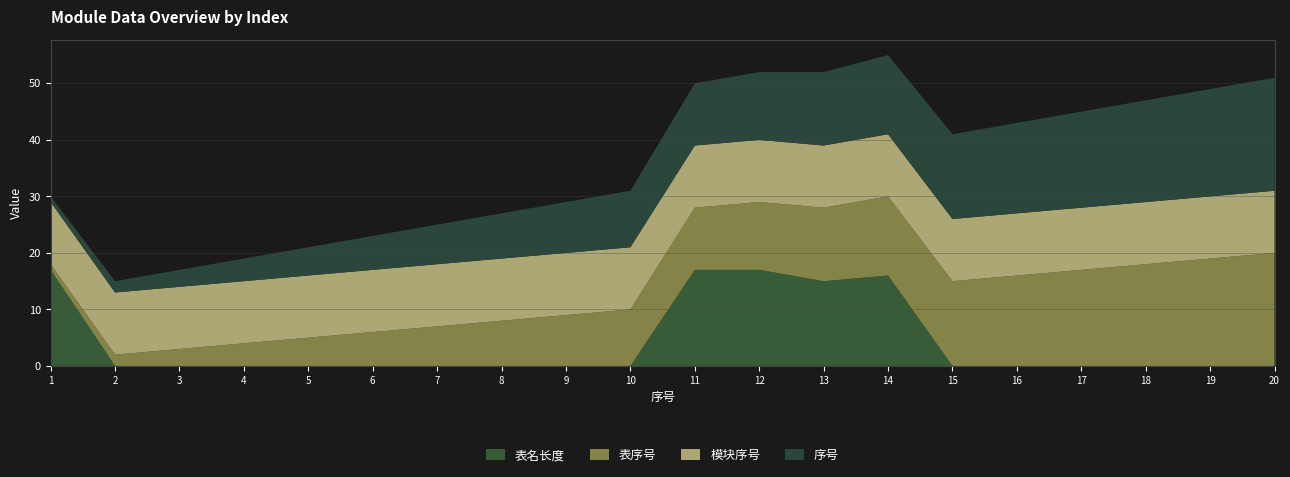

Reading left to right, extract all data points from this chart.

表名长度: 17	0	0	0	0	0	0	0	0	0	17	17	15	16	0	0	0	0	0	0
表序号: 1	2	3	4	5	6	7	8	9	10	11	12	13	14	15	16	17	18	19	20
模块序号: 11	11	11	11	11	11	11	11	11	11	11	11	11	11	11	11	11	11	11	11
序号: 1	2	3	4	5	6	7	8	9	10	11	12	13	14	15	16	17	18	19	20